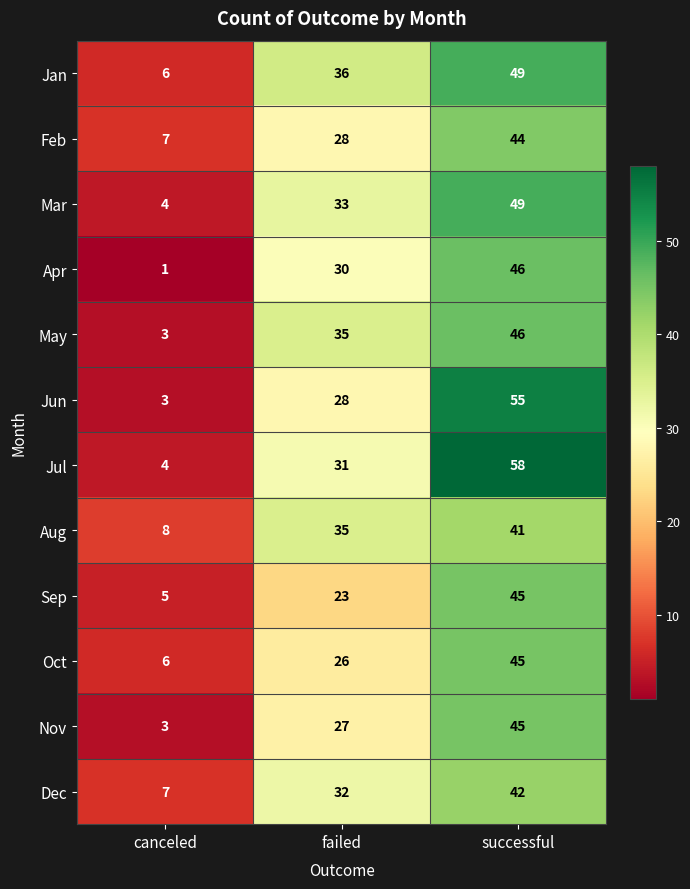

What is the spread (max minus min) of values at successful?

17